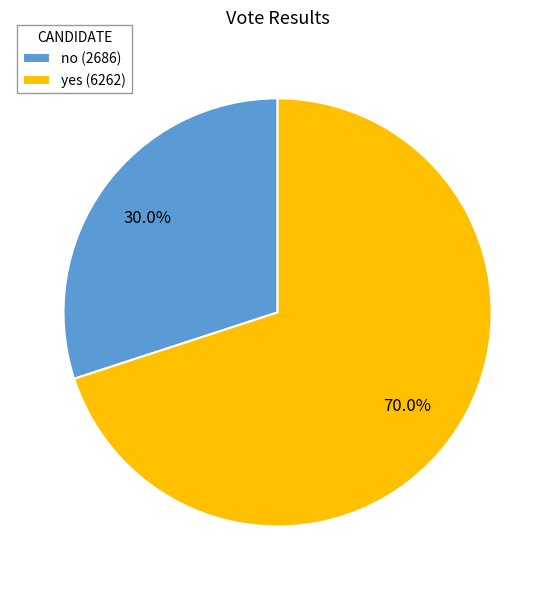

Which category has the biggest portion of the pie?

yes